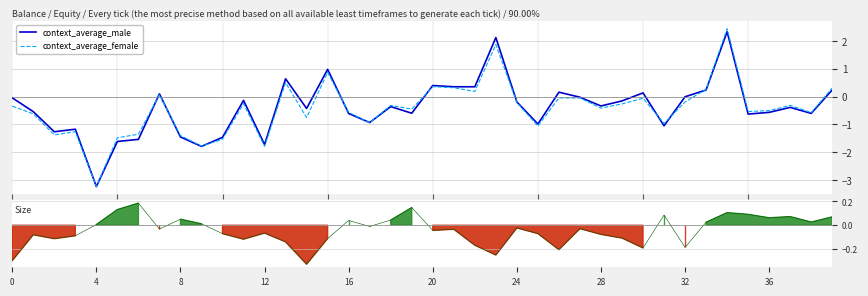

What is the minimum value for context_average_female?

-3.2